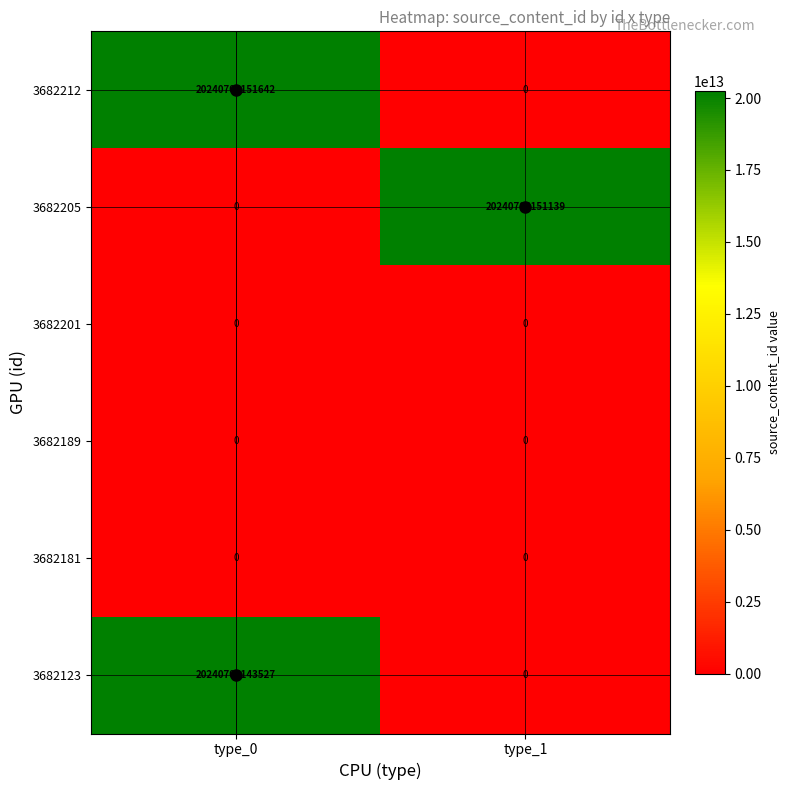

Is the value of 3682205 at type_1 greater than the value of 3682123 at type_0?

Yes